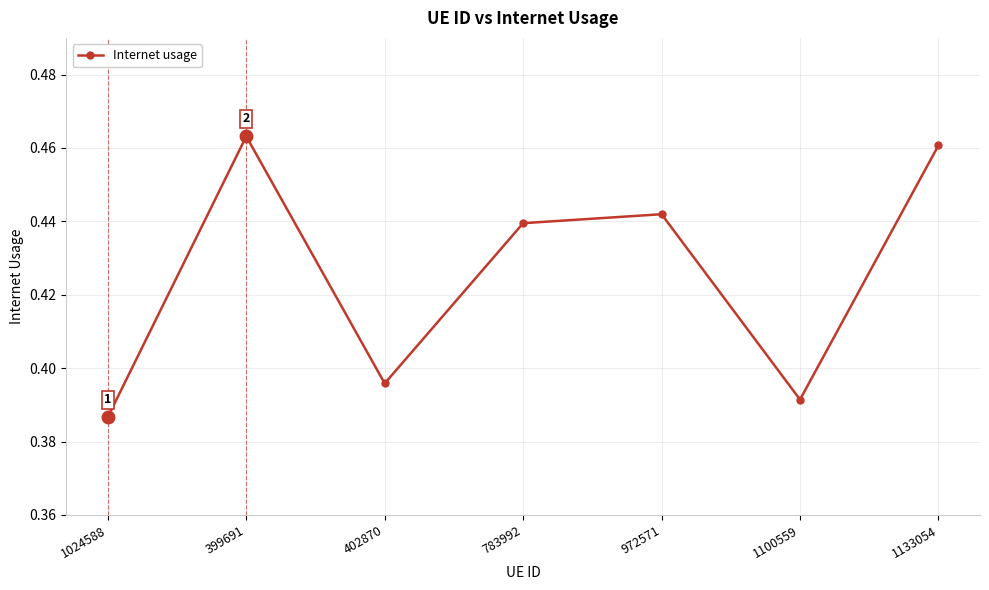

Which label corresponds to the smallest value in the chart?

1024588